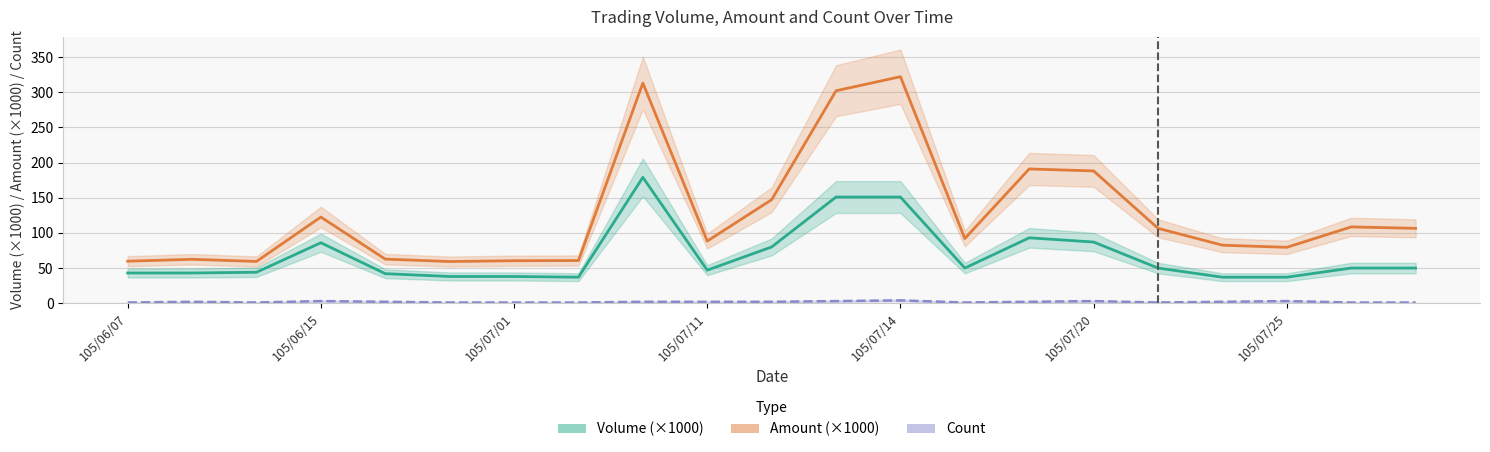

Where is the first local minimum for Volume (×1000)?

7